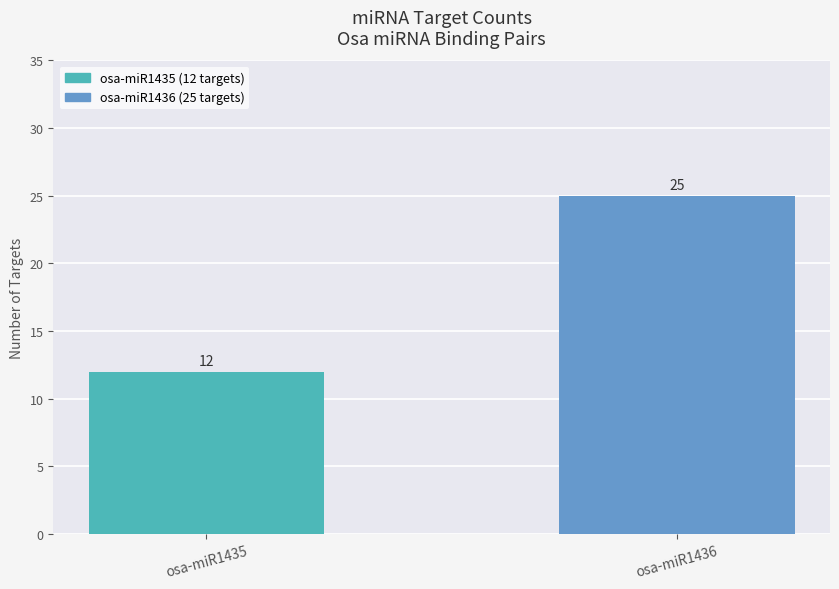

How many values are below 25?

1